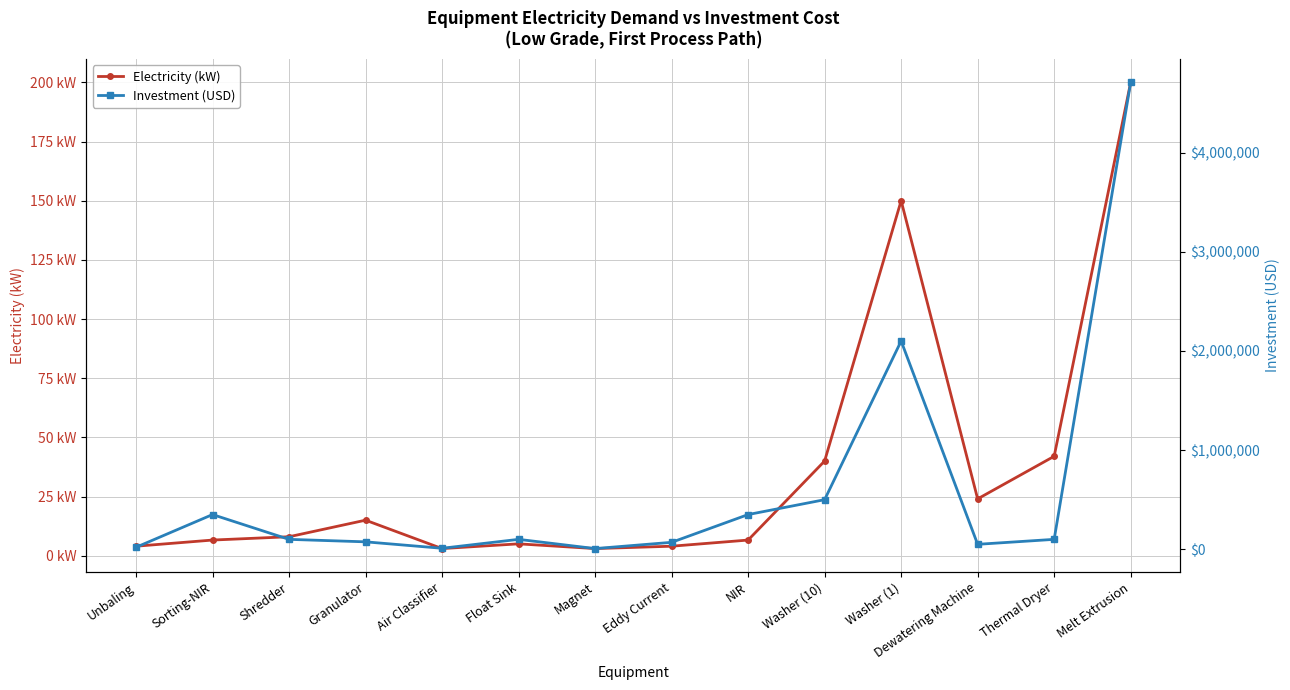

Which series changed the most between Shredder and Granulator?

Investment (USD)